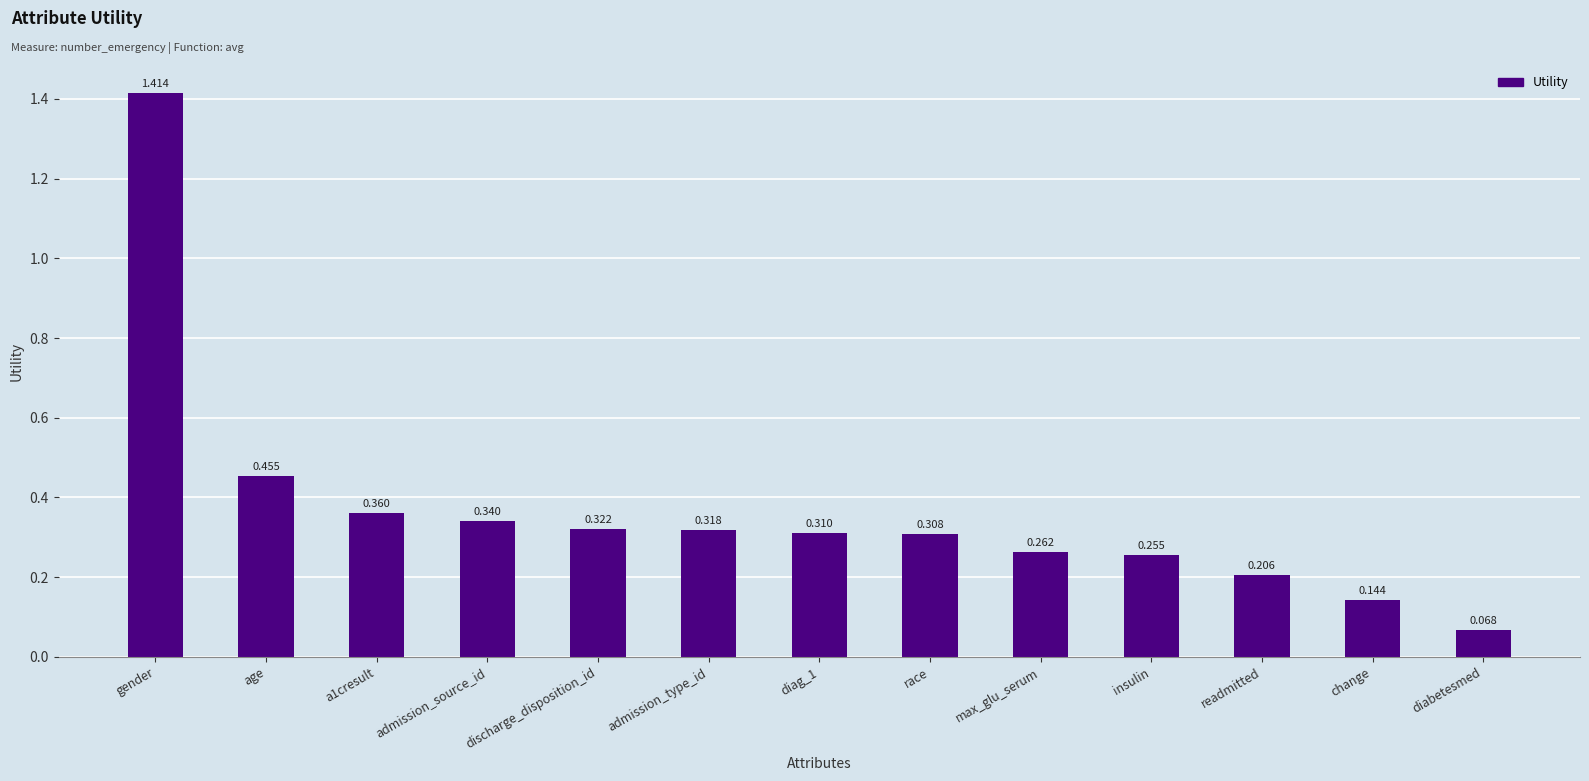

What position from the left is insulin?

10